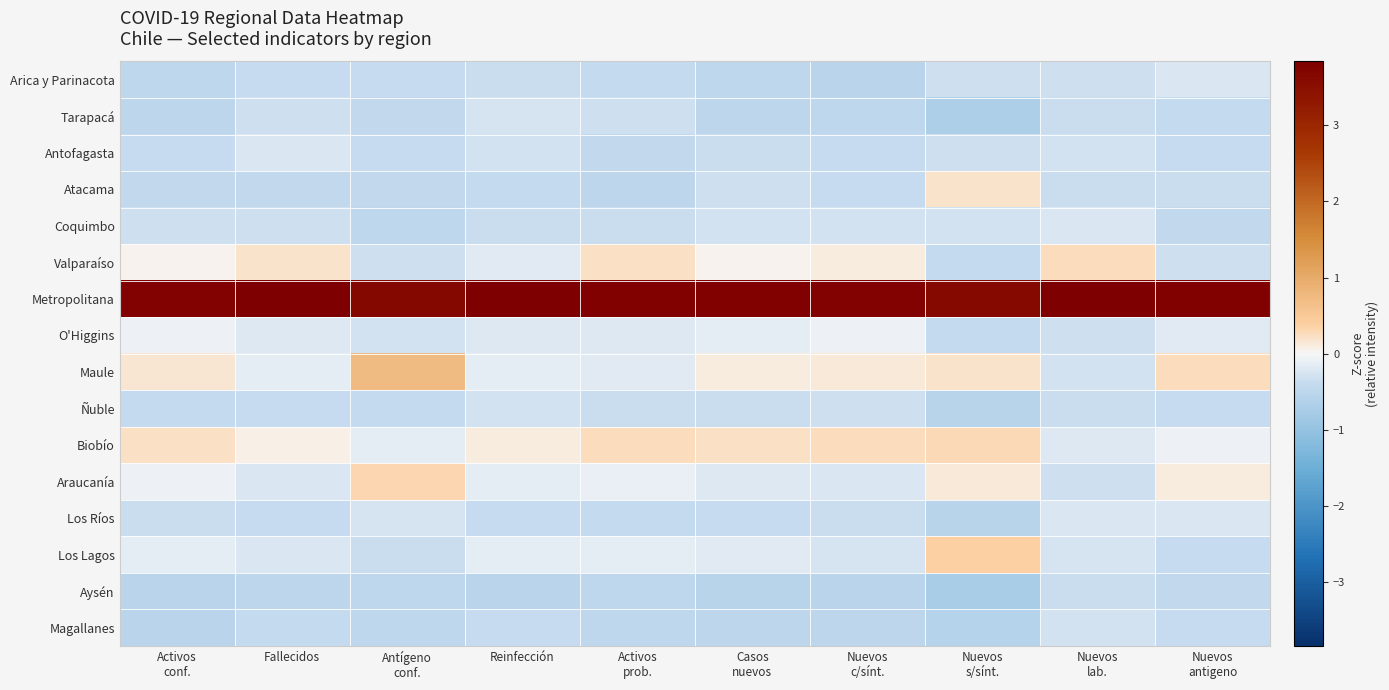

Reading left to right, list all the values displayed in this chart.

Arica y Parinacota: Activos
conf.=-0.5	Fallecidos=-0.4	Antígeno
conf.=-0.4	Reinfección=-0.4	Activos
prob.=-0.4	Casos
nuevos=-0.5	Nuevos
c/sínt.=-0.5	Nuevos
s/sínt.=-0.3	Nuevos
lab.=-0.3	Nuevos
antigeno=-0.2
Tarapacá: Activos
conf.=-0.5	Fallecidos=-0.3	Antígeno
conf.=-0.4	Reinfección=-0.3	Activos
prob.=-0.3	Casos
nuevos=-0.5	Nuevos
c/sínt.=-0.5	Nuevos
s/sínt.=-0.7	Nuevos
lab.=-0.3	Nuevos
antigeno=-0.4
Antofagasta: Activos
conf.=-0.4	Fallecidos=-0.2	Antígeno
conf.=-0.4	Reinfección=-0.3	Activos
prob.=-0.4	Casos
nuevos=-0.4	Nuevos
c/sínt.=-0.4	Nuevos
s/sínt.=-0.3	Nuevos
lab.=-0.3	Nuevos
antigeno=-0.4
Atacama: Activos
conf.=-0.4	Fallecidos=-0.4	Antígeno
conf.=-0.4	Reinfección=-0.4	Activos
prob.=-0.5	Casos
nuevos=-0.3	Nuevos
c/sínt.=-0.4	Nuevos
s/sínt.=0.2	Nuevos
lab.=-0.3	Nuevos
antigeno=-0.4
Coquimbo: Activos
conf.=-0.3	Fallecidos=-0.3	Antígeno
conf.=-0.5	Reinfección=-0.4	Activos
prob.=-0.3	Casos
nuevos=-0.3	Nuevos
c/sínt.=-0.3	Nuevos
s/sínt.=-0.3	Nuevos
lab.=-0.2	Nuevos
antigeno=-0.4
Valparaíso: Activos
conf.=0.1	Fallecidos=0.2	Antígeno
conf.=-0.3	Reinfección=-0.2	Activos
prob.=0.2	Casos
nuevos=0.0	Nuevos
c/sínt.=0.1	Nuevos
s/sínt.=-0.4	Nuevos
lab.=0.3	Nuevos
antigeno=-0.3
Metropolitana: Activos
conf.=3.8	Fallecidos=3.8	Antígeno
conf.=3.7	Reinfección=3.8	Activos
prob.=3.8	Casos
nuevos=3.8	Nuevos
c/sínt.=3.8	Nuevos
s/sínt.=3.6	Nuevos
lab.=3.8	Nuevos
antigeno=3.8
O'Higgins: Activos
conf.=-0.1	Fallecidos=-0.2	Antígeno
conf.=-0.3	Reinfección=-0.2	Activos
prob.=-0.2	Casos
nuevos=-0.1	Nuevos
c/sínt.=-0.1	Nuevos
s/sínt.=-0.4	Nuevos
lab.=-0.3	Nuevos
antigeno=-0.2
Maule: Activos
conf.=0.2	Fallecidos=-0.1	Antígeno
conf.=0.7	Reinfección=-0.1	Activos
prob.=-0.2	Casos
nuevos=0.1	Nuevos
c/sínt.=0.1	Nuevos
s/sínt.=0.2	Nuevos
lab.=-0.3	Nuevos
antigeno=0.2
Ñuble: Activos
conf.=-0.4	Fallecidos=-0.4	Antígeno
conf.=-0.4	Reinfección=-0.3	Activos
prob.=-0.4	Casos
nuevos=-0.4	Nuevos
c/sínt.=-0.3	Nuevos
s/sínt.=-0.6	Nuevos
lab.=-0.3	Nuevos
antigeno=-0.4
Biobío: Activos
conf.=0.2	Fallecidos=0.1	Antígeno
conf.=-0.1	Reinfección=0.1	Activos
prob.=0.2	Casos
nuevos=0.2	Nuevos
c/sínt.=0.3	Nuevos
s/sínt.=0.3	Nuevos
lab.=-0.2	Nuevos
antigeno=-0.1
Araucanía: Activos
conf.=-0.1	Fallecidos=-0.2	Antígeno
conf.=0.3	Reinfección=-0.1	Activos
prob.=-0.1	Casos
nuevos=-0.2	Nuevos
c/sínt.=-0.2	Nuevos
s/sínt.=0.1	Nuevos
lab.=-0.3	Nuevos
antigeno=0.1
Los Ríos: Activos
conf.=-0.3	Fallecidos=-0.4	Antígeno
conf.=-0.3	Reinfección=-0.4	Activos
prob.=-0.4	Casos
nuevos=-0.4	Nuevos
c/sínt.=-0.4	Nuevos
s/sínt.=-0.6	Nuevos
lab.=-0.2	Nuevos
antigeno=-0.2
Los Lagos: Activos
conf.=-0.1	Fallecidos=-0.2	Antígeno
conf.=-0.4	Reinfección=-0.1	Activos
prob.=-0.1	Casos
nuevos=-0.2	Nuevos
c/sínt.=-0.2	Nuevos
s/sínt.=0.4	Nuevos
lab.=-0.3	Nuevos
antigeno=-0.4
Aysén: Activos
conf.=-0.5	Fallecidos=-0.5	Antígeno
conf.=-0.5	Reinfección=-0.5	Activos
prob.=-0.5	Casos
nuevos=-0.5	Nuevos
c/sínt.=-0.5	Nuevos
s/sínt.=-0.7	Nuevos
lab.=-0.3	Nuevos
antigeno=-0.4
Magallanes: Activos
conf.=-0.5	Fallecidos=-0.4	Antígeno
conf.=-0.5	Reinfección=-0.4	Activos
prob.=-0.5	Casos
nuevos=-0.5	Nuevos
c/sínt.=-0.5	Nuevos
s/sínt.=-0.6	Nuevos
lab.=-0.3	Nuevos
antigeno=-0.4